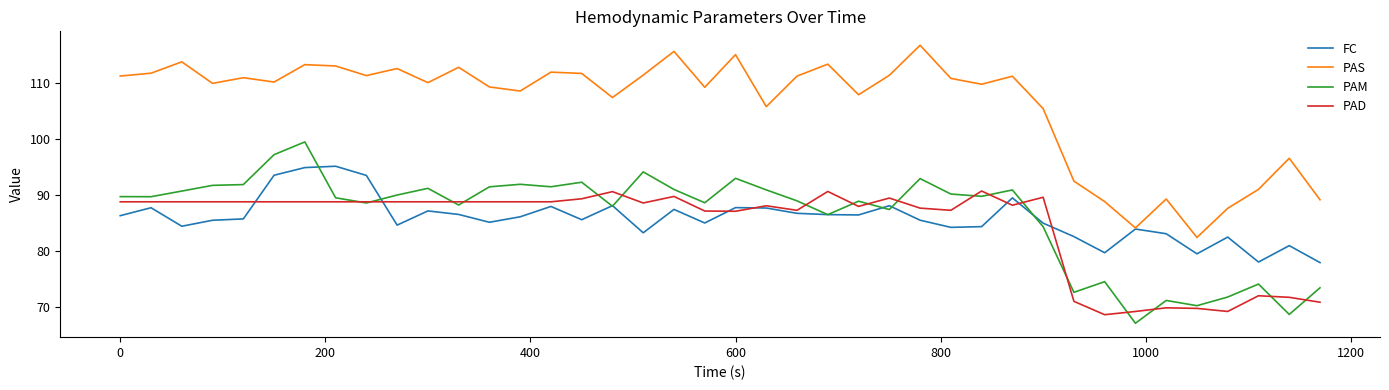

What is the minimum value for FC?

77.9